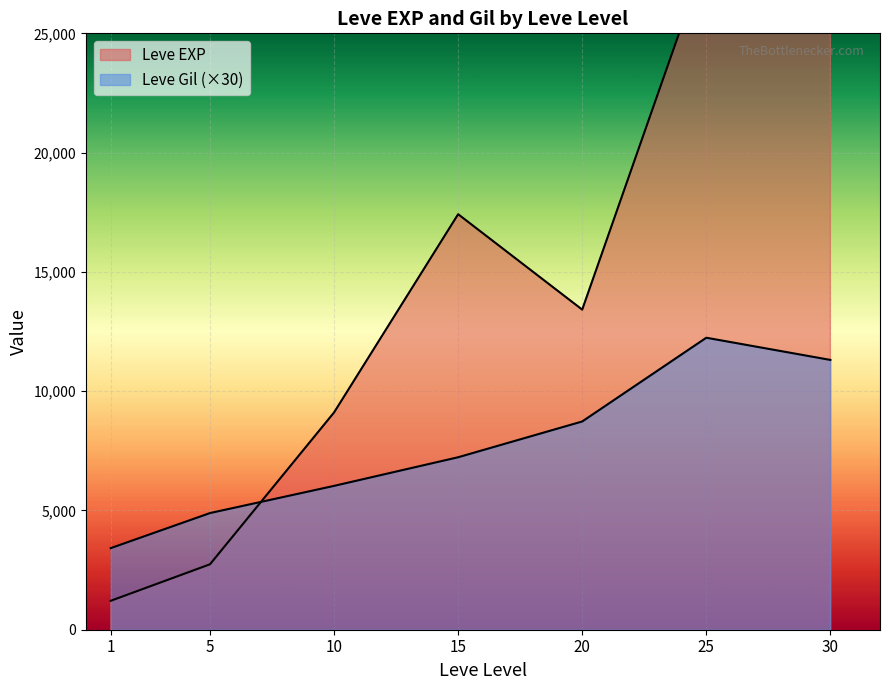

Which series has the widest spread of values?

Leve EXP